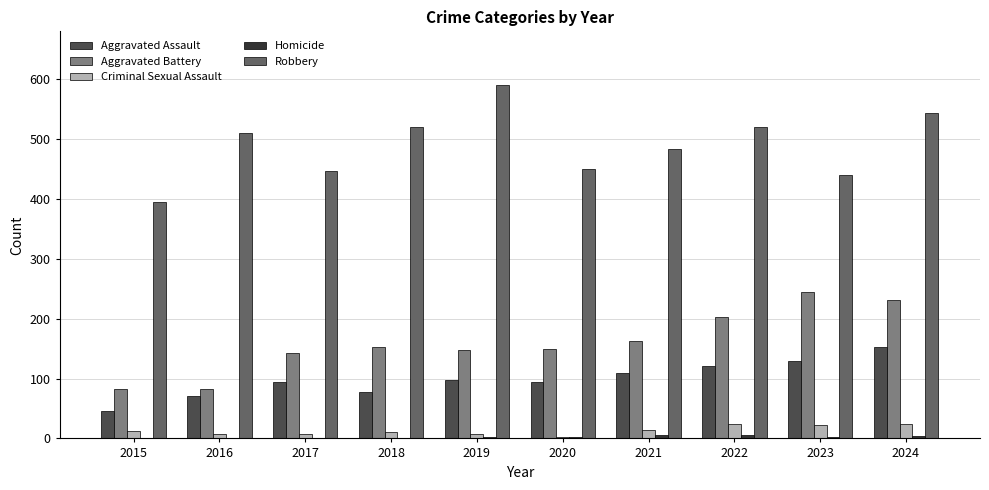

What is the total value across all series at 2022?

874